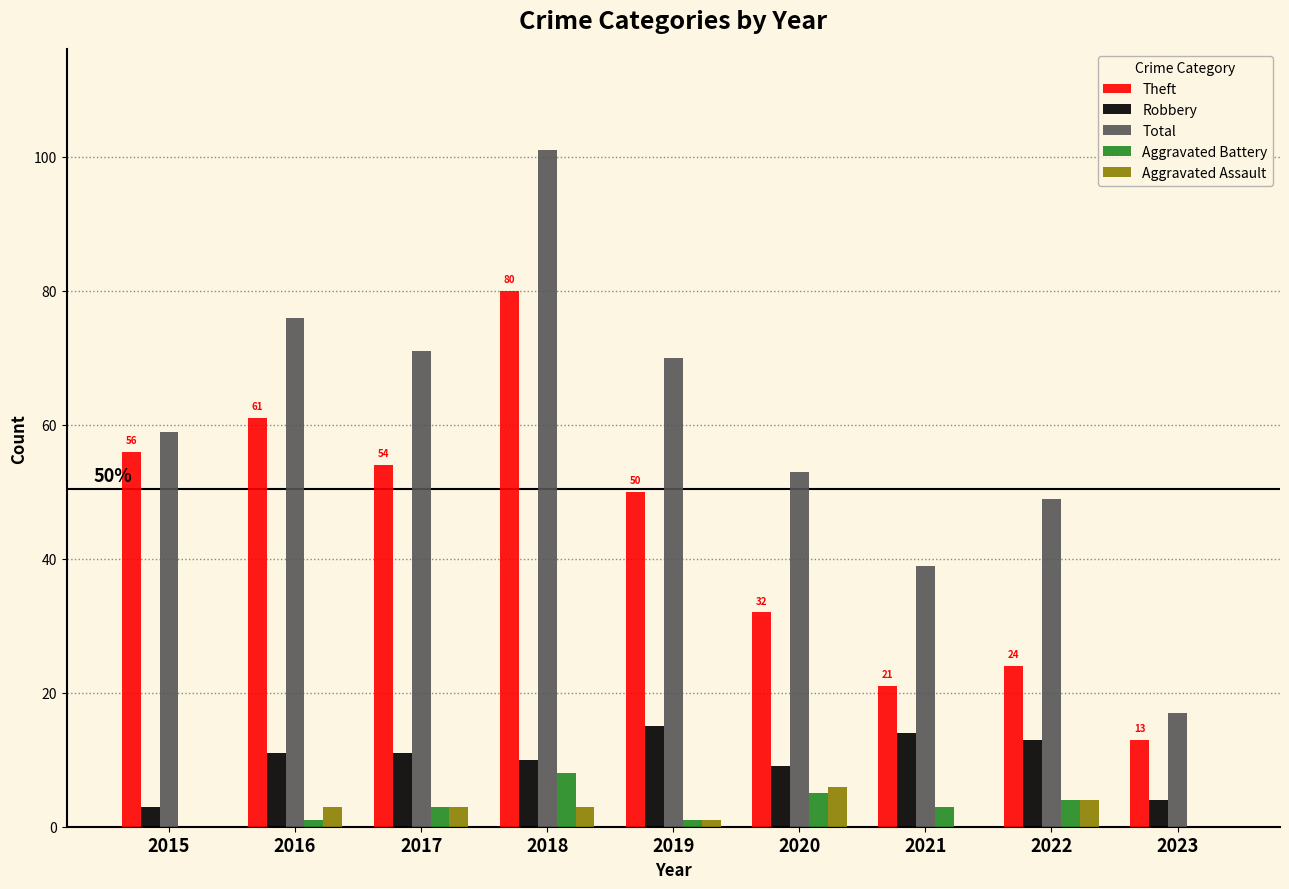

Is it true that Total equals 39 at 2021?

True